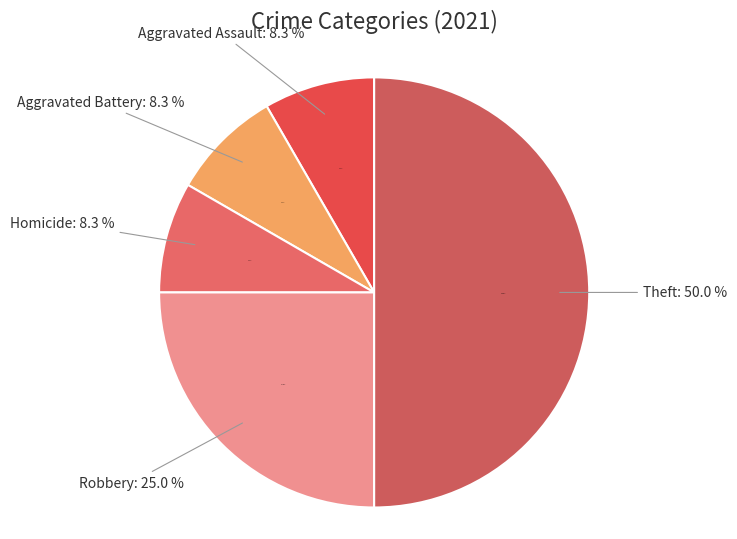

What portion of the pie excludes Aggravated Battery?

91.7%